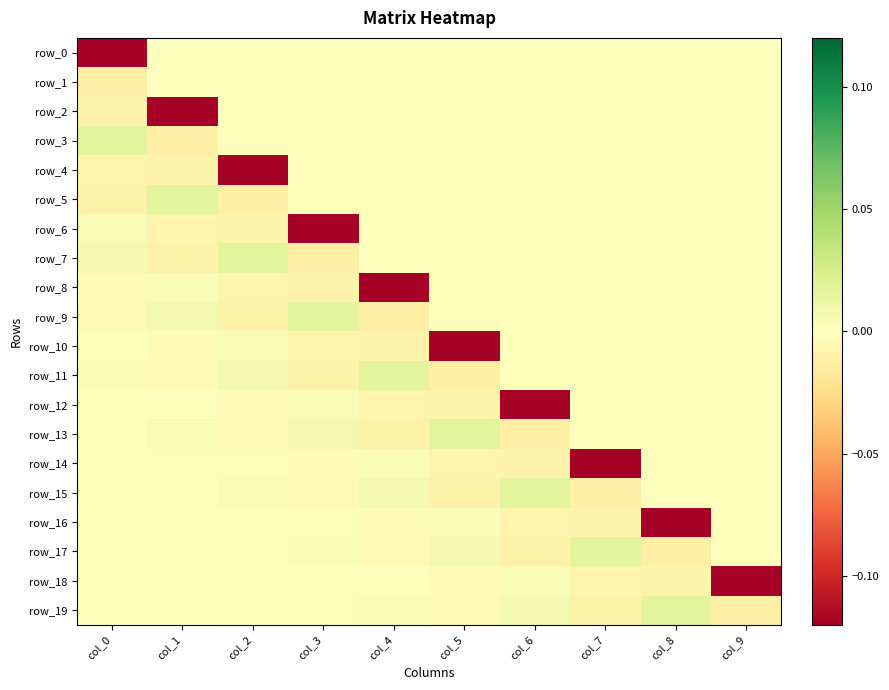

Reading left to right, list all the values displayed in this chart.

row_0: col_0=-0.1	col_1=0.0	col_2=0.0	col_3=0.0	col_4=0.0	col_5=0.0	col_6=0.0	col_7=0.0	col_8=0.0	col_9=0.0
row_1: col_0=-0.0	col_1=0.0	col_2=0.0	col_3=0.0	col_4=0.0	col_5=0.0	col_6=0.0	col_7=0.0	col_8=0.0	col_9=0.0
row_2: col_0=-0.0	col_1=-0.1	col_2=0.0	col_3=0.0	col_4=0.0	col_5=0.0	col_6=0.0	col_7=0.0	col_8=0.0	col_9=0.0
row_3: col_0=0.0	col_1=-0.0	col_2=0.0	col_3=0.0	col_4=0.0	col_5=0.0	col_6=0.0	col_7=0.0	col_8=0.0	col_9=0.0
row_4: col_0=-0.0	col_1=-0.0	col_2=-0.1	col_3=0.0	col_4=0.0	col_5=0.0	col_6=0.0	col_7=0.0	col_8=0.0	col_9=0.0
row_5: col_0=-0.0	col_1=0.0	col_2=-0.0	col_3=0.0	col_4=0.0	col_5=0.0	col_6=0.0	col_7=0.0	col_8=0.0	col_9=0.0
row_6: col_0=0.0	col_1=-0.0	col_2=-0.0	col_3=-0.1	col_4=0.0	col_5=0.0	col_6=0.0	col_7=0.0	col_8=0.0	col_9=0.0
row_7: col_0=0.0	col_1=-0.0	col_2=0.0	col_3=-0.0	col_4=0.0	col_5=0.0	col_6=0.0	col_7=0.0	col_8=0.0	col_9=0.0
row_8: col_0=-0.0	col_1=0.0	col_2=-0.0	col_3=-0.0	col_4=-0.1	col_5=0.0	col_6=0.0	col_7=0.0	col_8=0.0	col_9=0.0
row_9: col_0=-0.0	col_1=0.0	col_2=-0.0	col_3=0.0	col_4=-0.0	col_5=0.0	col_6=0.0	col_7=0.0	col_8=0.0	col_9=0.0
row_10: col_0=0.0	col_1=-0.0	col_2=0.0	col_3=-0.0	col_4=-0.0	col_5=-0.1	col_6=0.0	col_7=0.0	col_8=0.0	col_9=0.0
row_11: col_0=0.0	col_1=-0.0	col_2=0.0	col_3=-0.0	col_4=0.0	col_5=-0.0	col_6=0.0	col_7=0.0	col_8=0.0	col_9=0.0
row_12: col_0=-0.0	col_1=0.0	col_2=-0.0	col_3=0.0	col_4=-0.0	col_5=-0.0	col_6=-0.1	col_7=0.0	col_8=0.0	col_9=0.0
row_13: col_0=-0.0	col_1=0.0	col_2=-0.0	col_3=0.0	col_4=-0.0	col_5=0.0	col_6=-0.0	col_7=0.0	col_8=0.0	col_9=0.0
row_14: col_0=0.0	col_1=-0.0	col_2=0.0	col_3=-0.0	col_4=0.0	col_5=-0.0	col_6=-0.0	col_7=-0.1	col_8=0.0	col_9=0.0
row_15: col_0=0.0	col_1=-0.0	col_2=0.0	col_3=-0.0	col_4=0.0	col_5=-0.0	col_6=0.0	col_7=-0.0	col_8=0.0	col_9=0.0
row_16: col_0=-0.0	col_1=0.0	col_2=-0.0	col_3=0.0	col_4=-0.0	col_5=0.0	col_6=-0.0	col_7=-0.0	col_8=-0.1	col_9=0.0
row_17: col_0=-0.0	col_1=0.0	col_2=-0.0	col_3=0.0	col_4=-0.0	col_5=0.0	col_6=-0.0	col_7=0.0	col_8=-0.0	col_9=0.0
row_18: col_0=0.0	col_1=-0.0	col_2=0.0	col_3=-0.0	col_4=0.0	col_5=-0.0	col_6=0.0	col_7=-0.0	col_8=-0.0	col_9=-0.1
row_19: col_0=0.0	col_1=-0.0	col_2=0.0	col_3=-0.0	col_4=0.0	col_5=-0.0	col_6=0.0	col_7=-0.0	col_8=0.0	col_9=-0.0